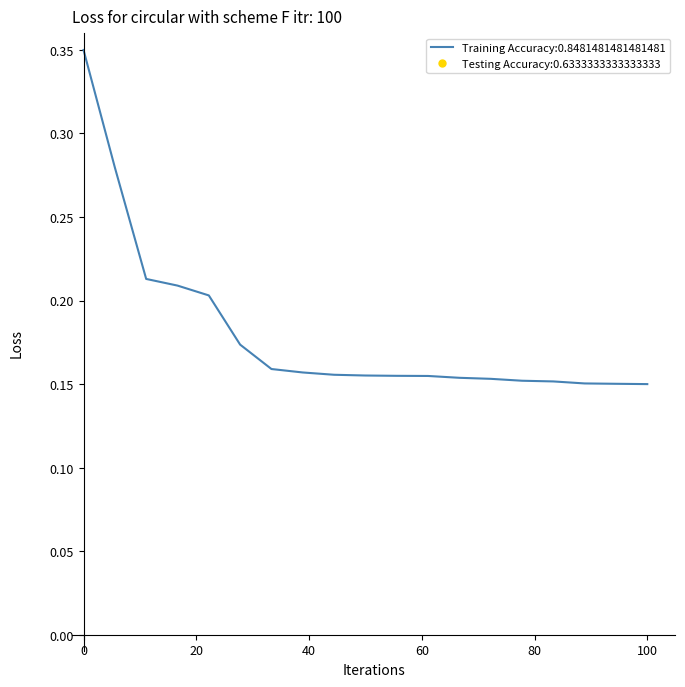

Does the chart display data point markers on the line(s)?

No